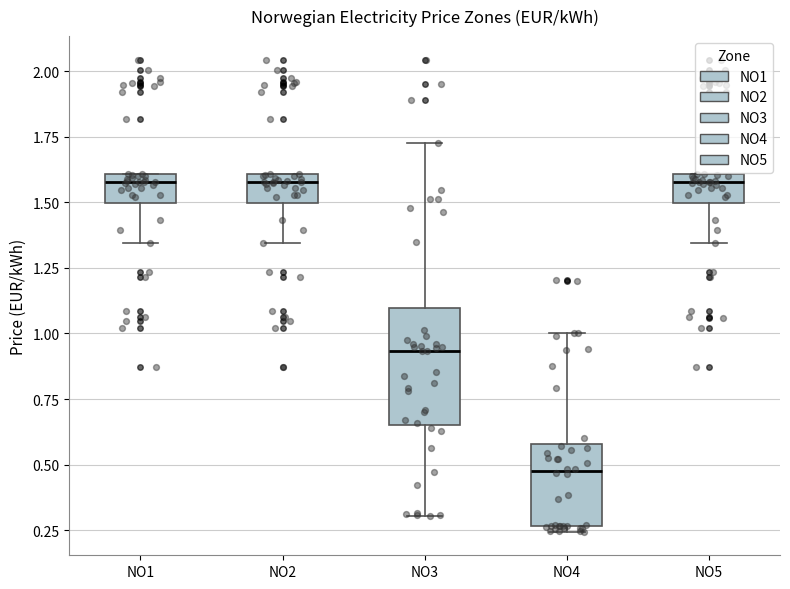

Reading left to right, transcribe this box plot: for each box, give where its median line is, the range the box spans, and where its two whiskers end, as read against the y-axis. The values are not printed on the chart, so give them approximately, as read against the axis.

NO1: median 1.60 (just below the box's upper edge), box 1.50 to 1.60, whiskers 1.35 to 1.60
NO2: median 1.60 (just below the box's upper edge), box 1.50 to 1.60, whiskers 1.35 to 1.60
NO3: median 0.95, box 0.65 to 1.10, whiskers 0.30 to 1.75
NO4: median 0.50, box 0.25 to 0.60, whiskers 0.25 (just below the box's lower edge) to 1.00
NO5: median 1.60 (just below the box's upper edge), box 1.50 to 1.60, whiskers 1.35 to 1.60